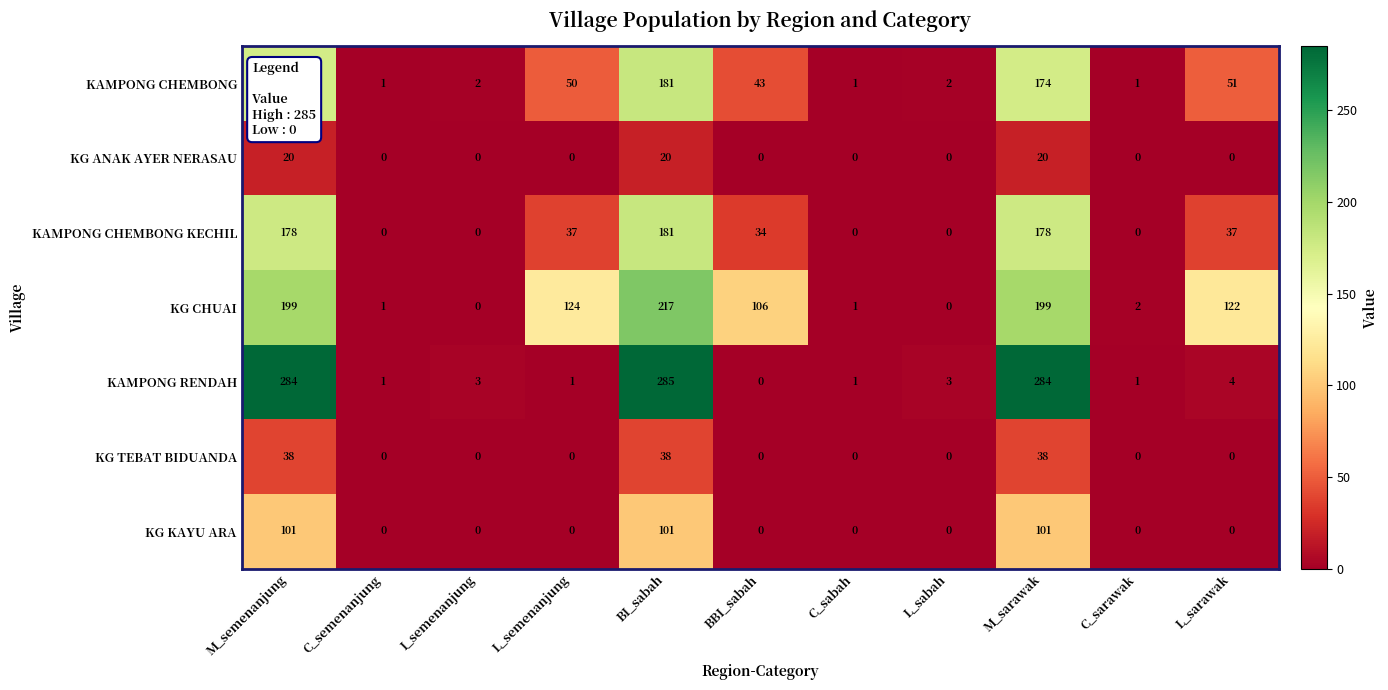

What is the sum of the KG CHUAI values at BBI_sabah and C_sabah?

107